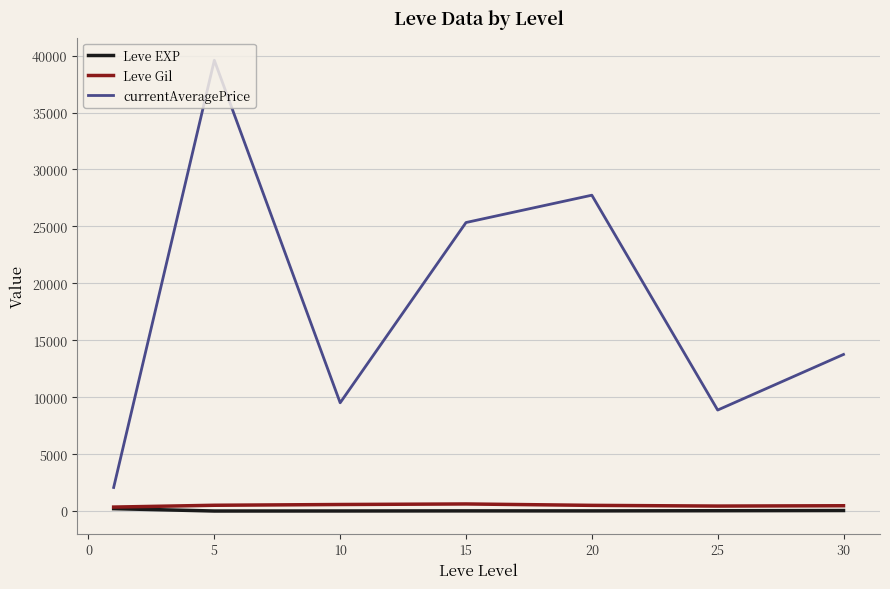

True or false: Leve Gil and currentAveragePrice intersect in this chart.

False